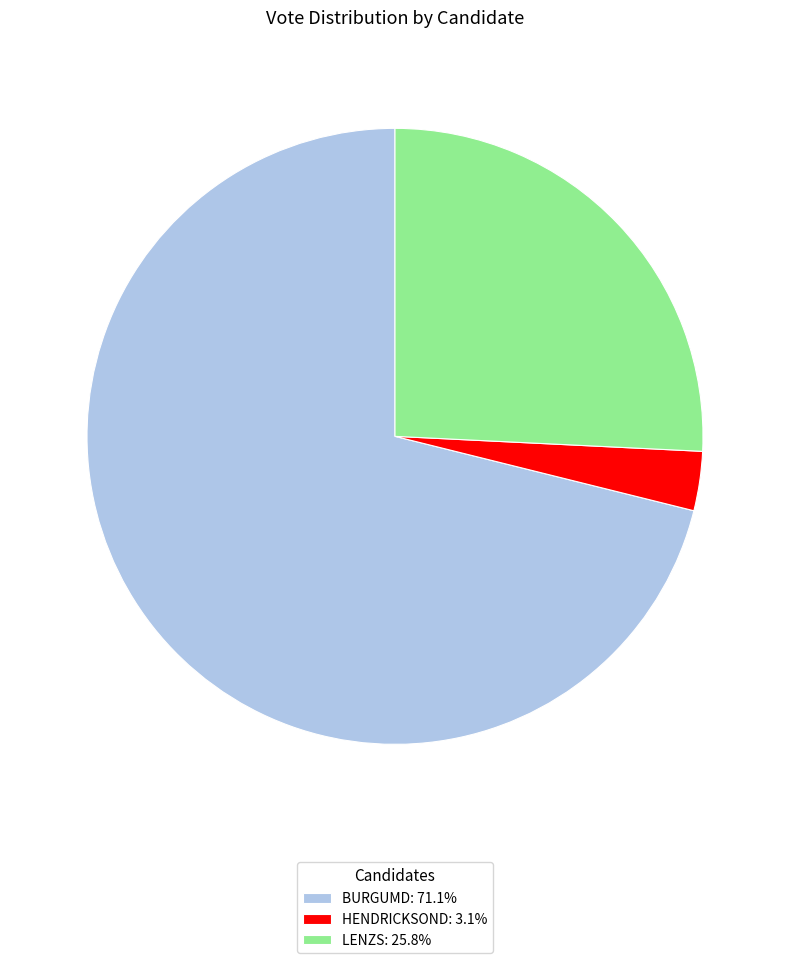

Combined, do HENDRICKSOND: 3.1% and LENZS: 25.8% account for over 50%?

No